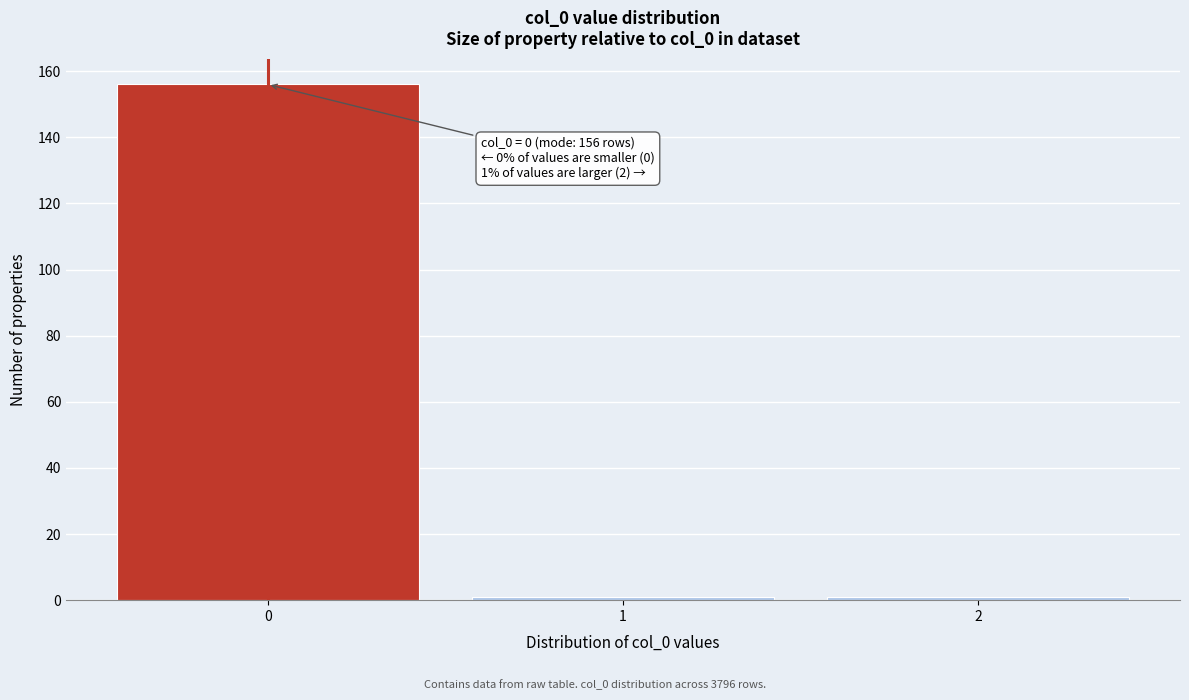

Reading left to right, list all the values displayed in this chart.

0=156	1=1	2=1